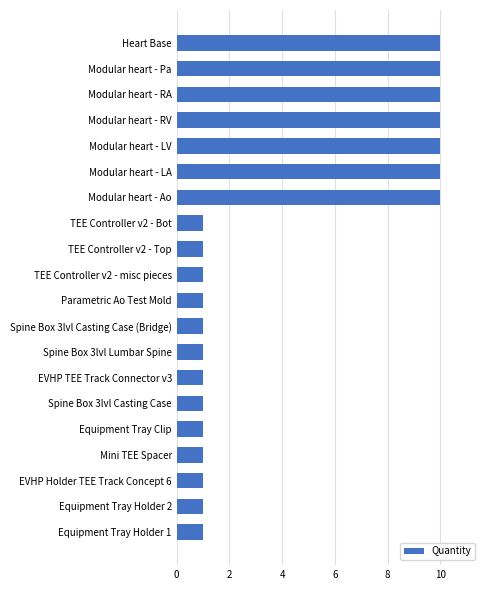

What is the average value?

4